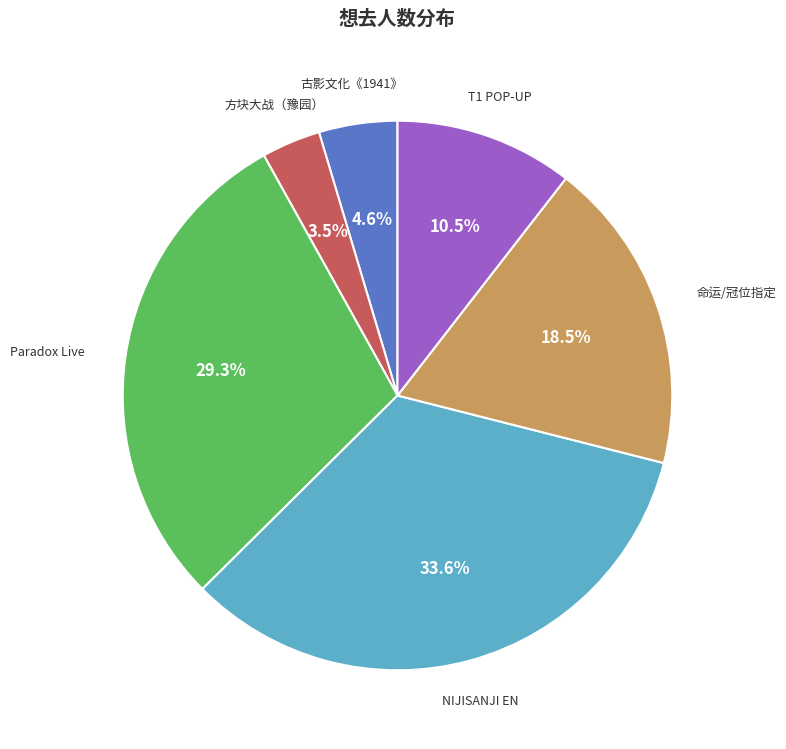

Does any single category account for the majority?

No